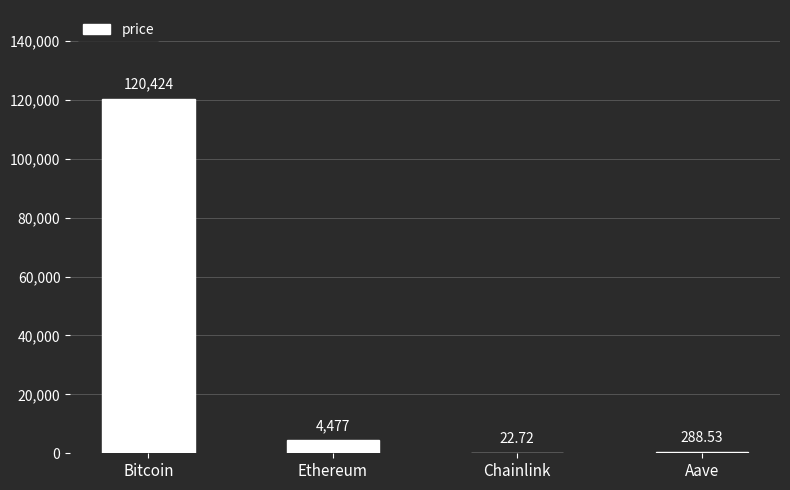

Is it true that the value at Ethereum is 4477.3?

True